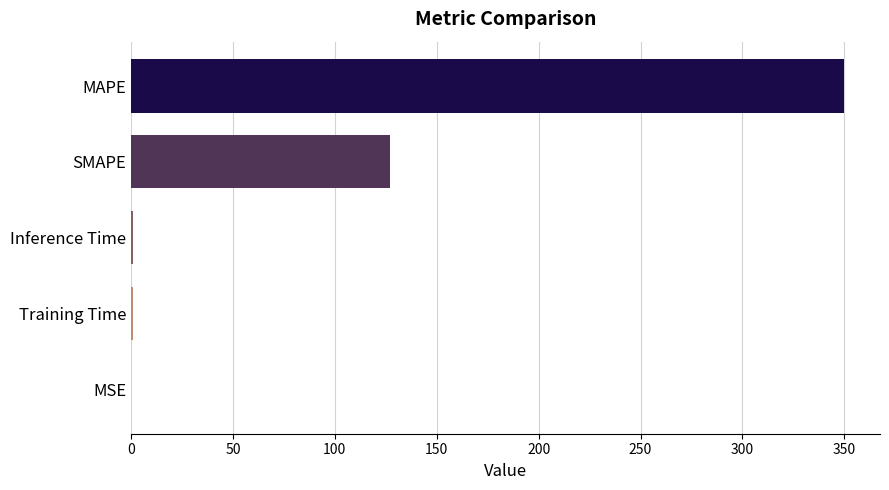

What is the sum of all values?

478.8